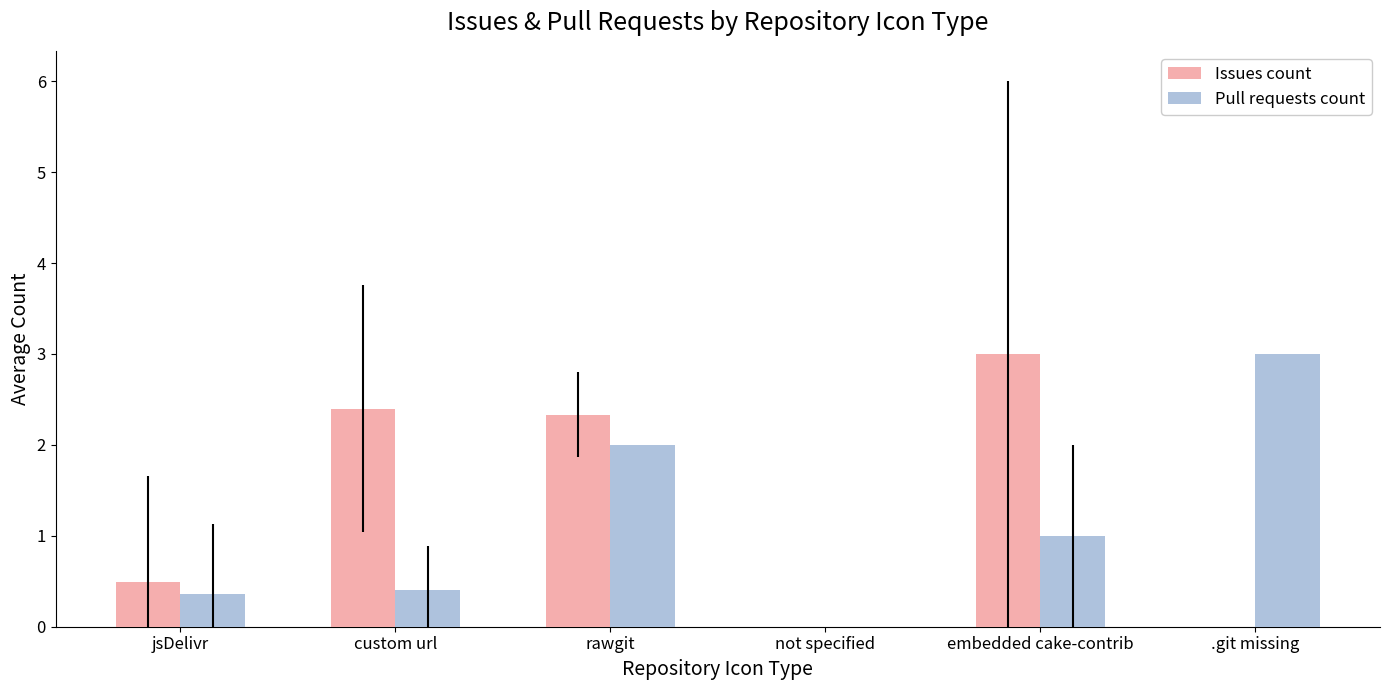

Is it true that Issues count equals 0.0 at not specified?

True